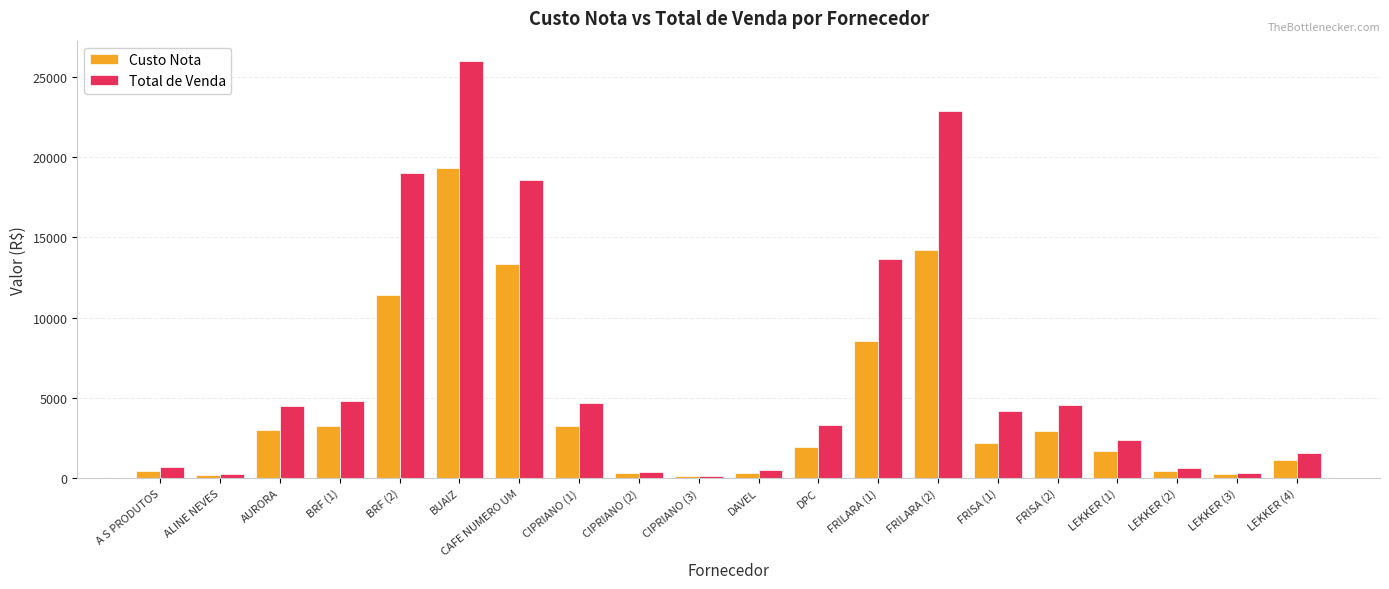

Which series has the largest total across all categories?

Total de Venda